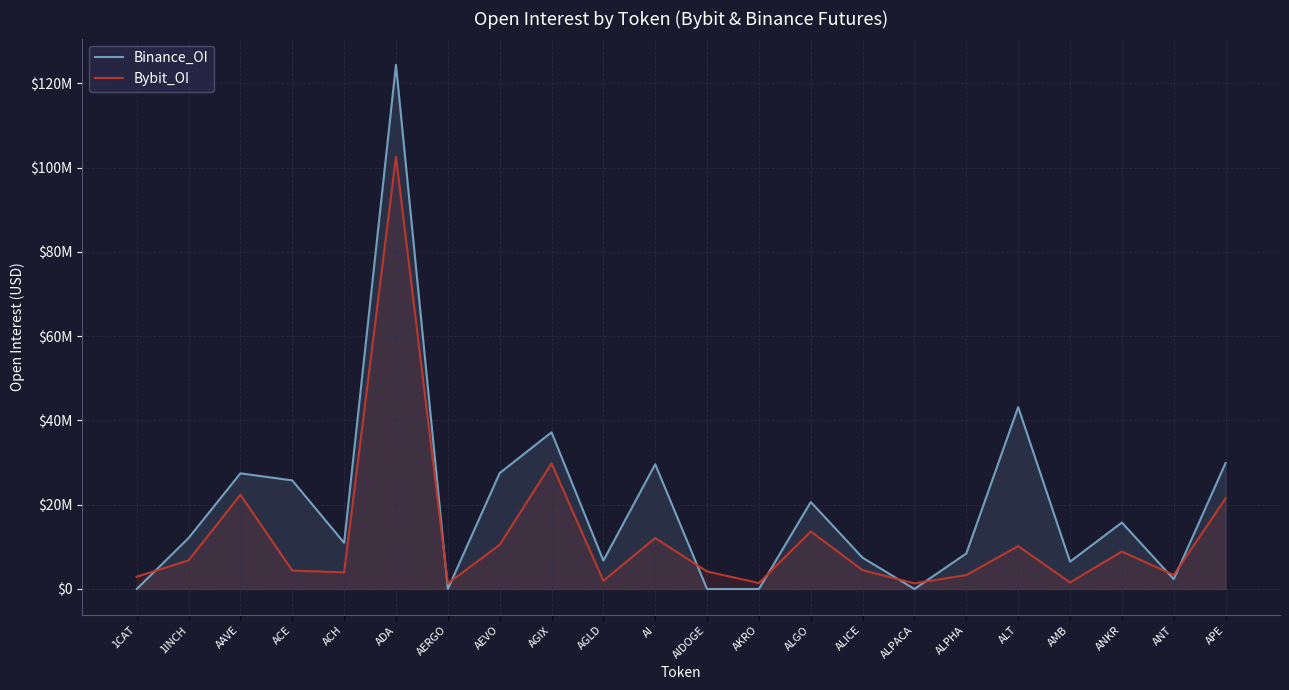

How many data points does each series have?

22